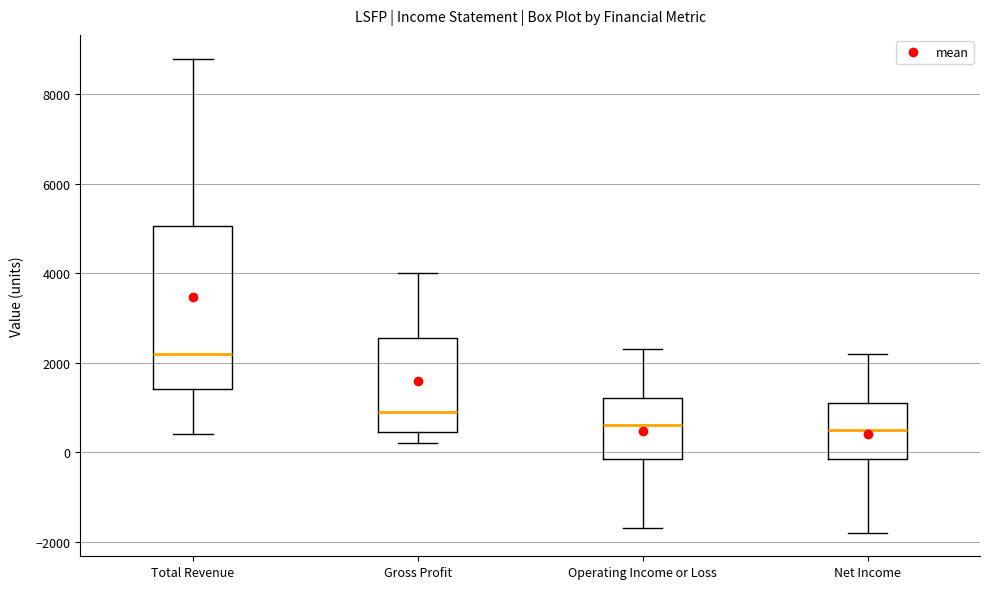

Which box's median line is the highest?

Total Revenue